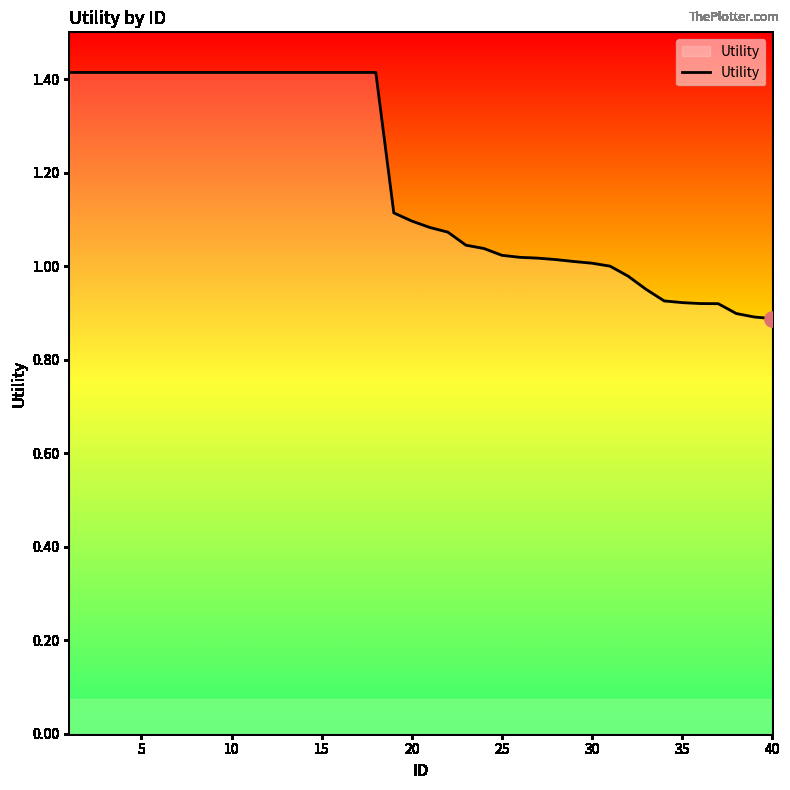

What is the greatest value displayed?

1.4